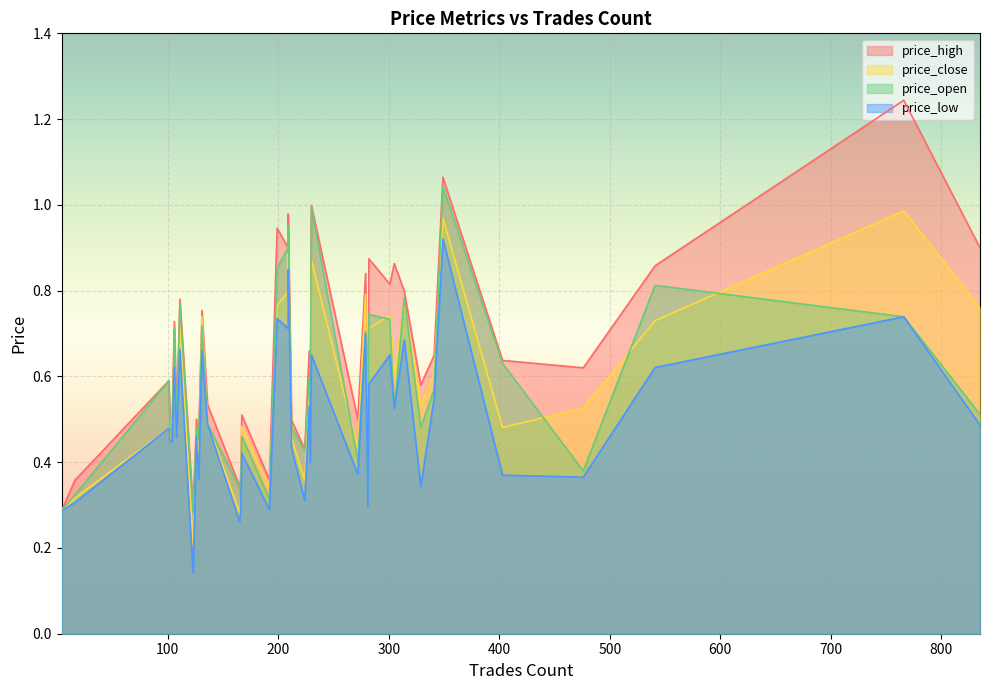

At which label is price_close closest to 0?

123